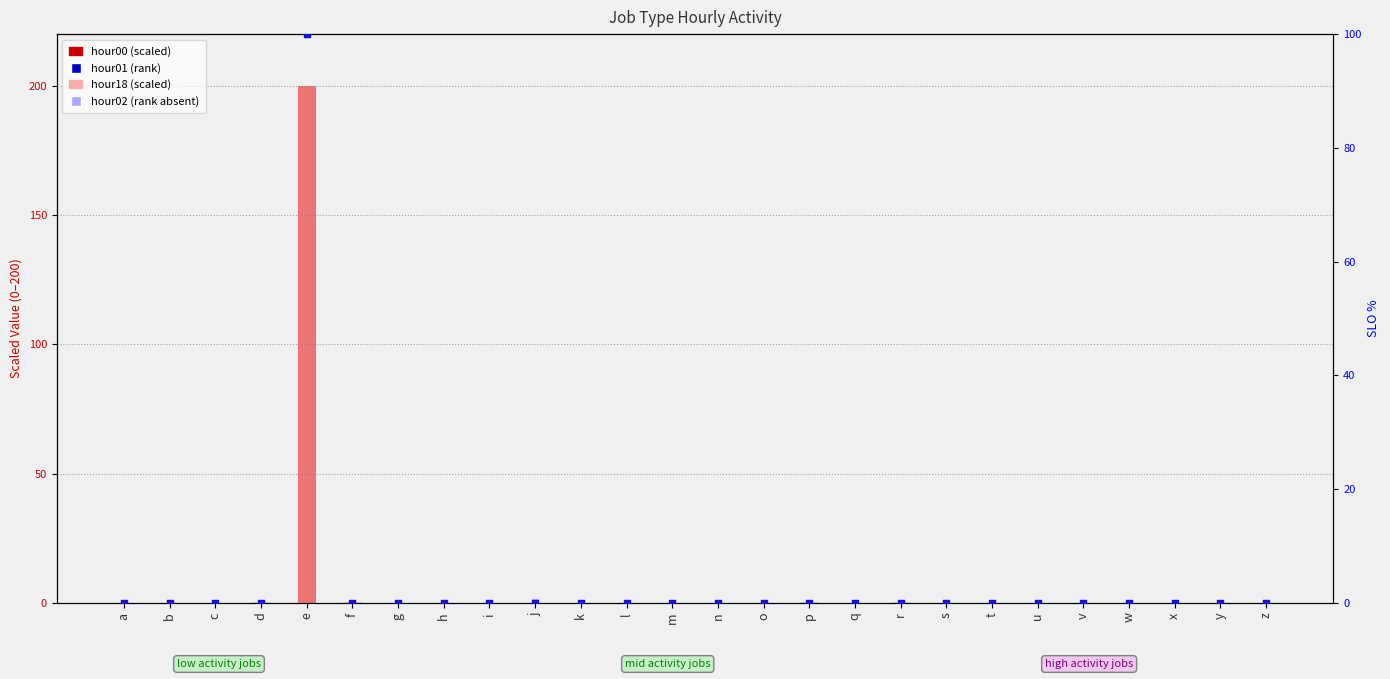

Is the value of hour18 (scaled) at c greater than the value of hour02 (rank absent) at i?

Yes